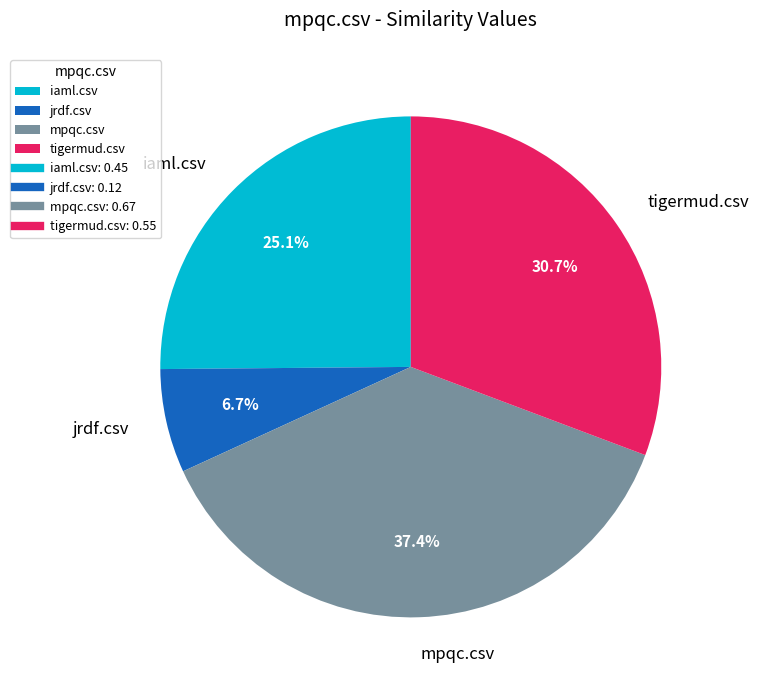

Count the number of slices in the pie.

4